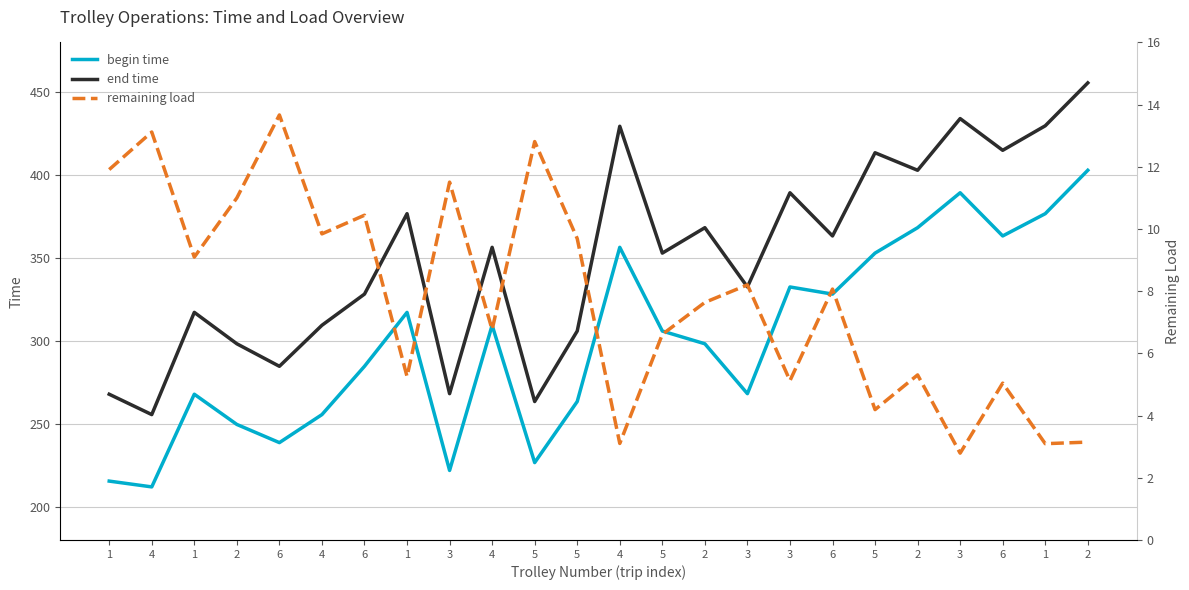

What is the sum of all end time values?

8419.1